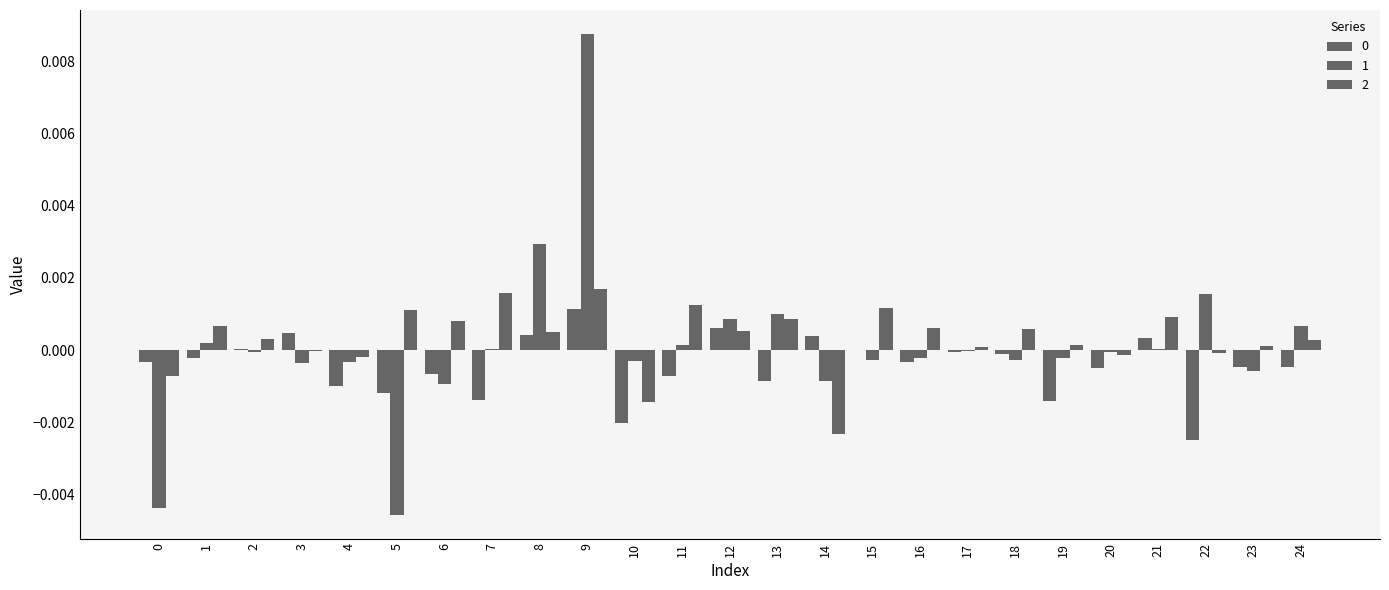

Count the number of categories in the chart.

25